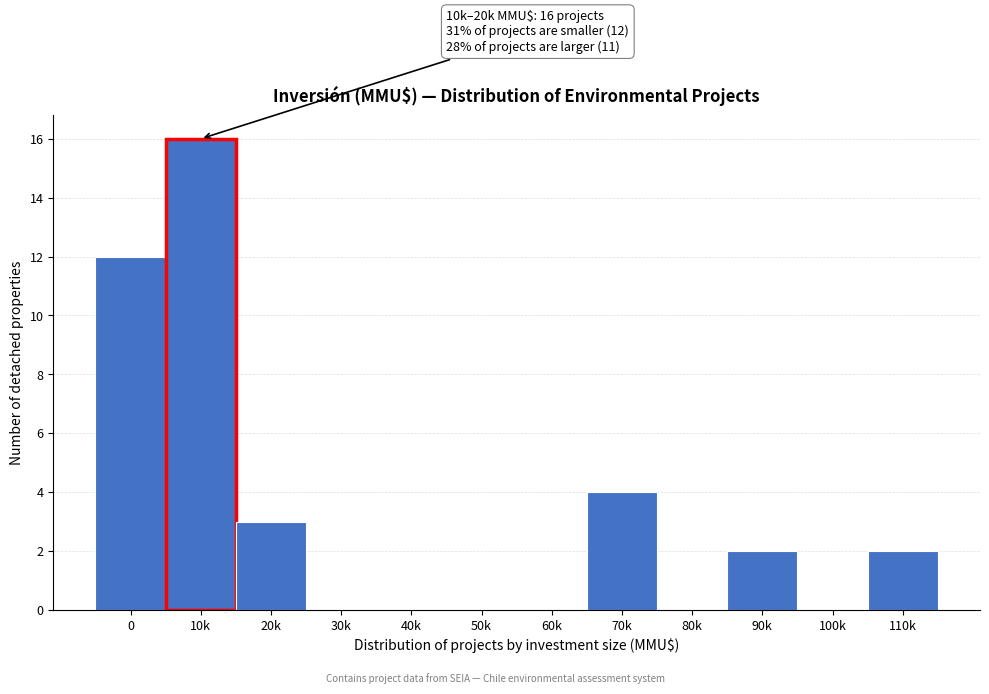

Reading left to right, what are all the values shown in this chart?

0=12	10k=16	20k=3	30k=0	40k=0	50k=0	60k=0	70k=4	80k=0	90k=2	100k=0	110k=2